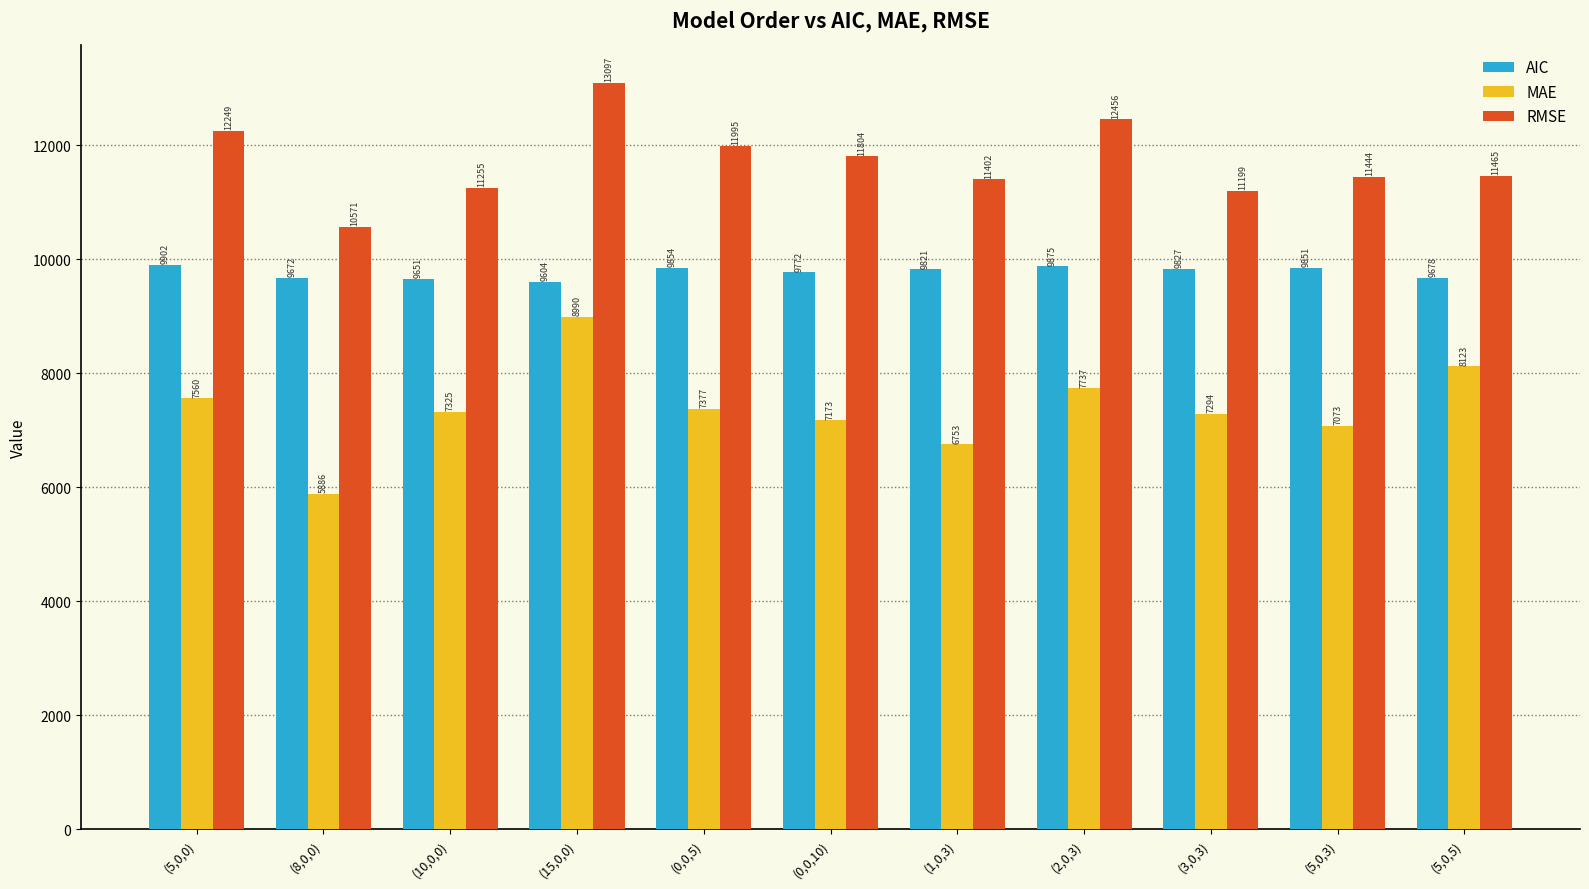

Rank the series by their average value, from lowest to highest.

MAE, AIC, RMSE